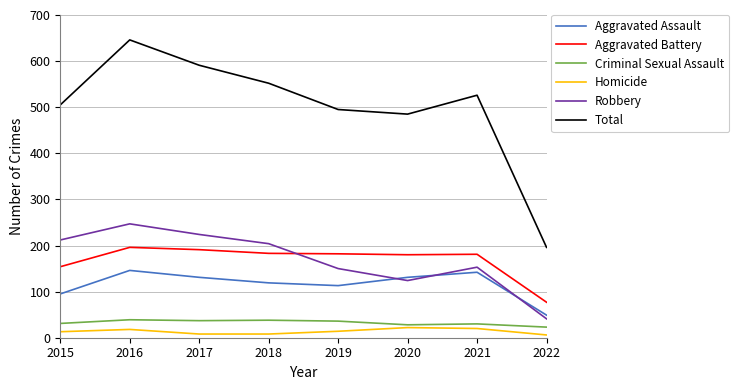

True or false: Homicide has more than 0 interior local peaks.

True